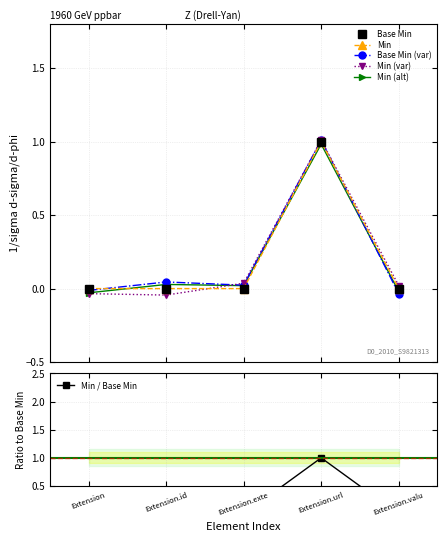

True or false: Min (alt) and Base Min (var) intersect in this chart.

True